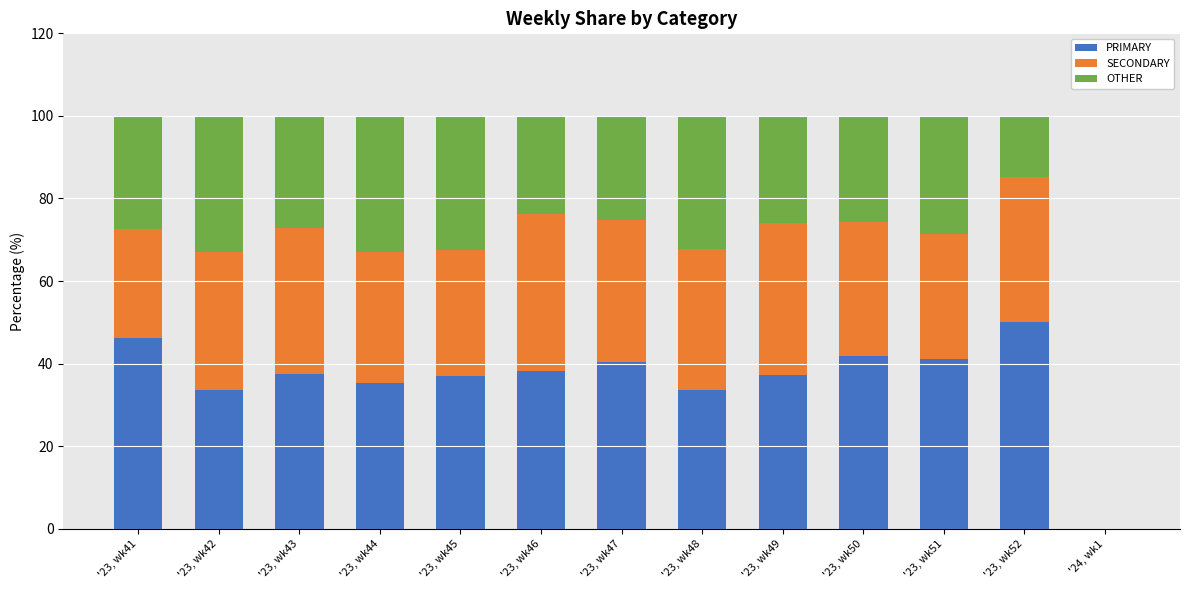

What is the maximum value for PRIMARY?

50.0